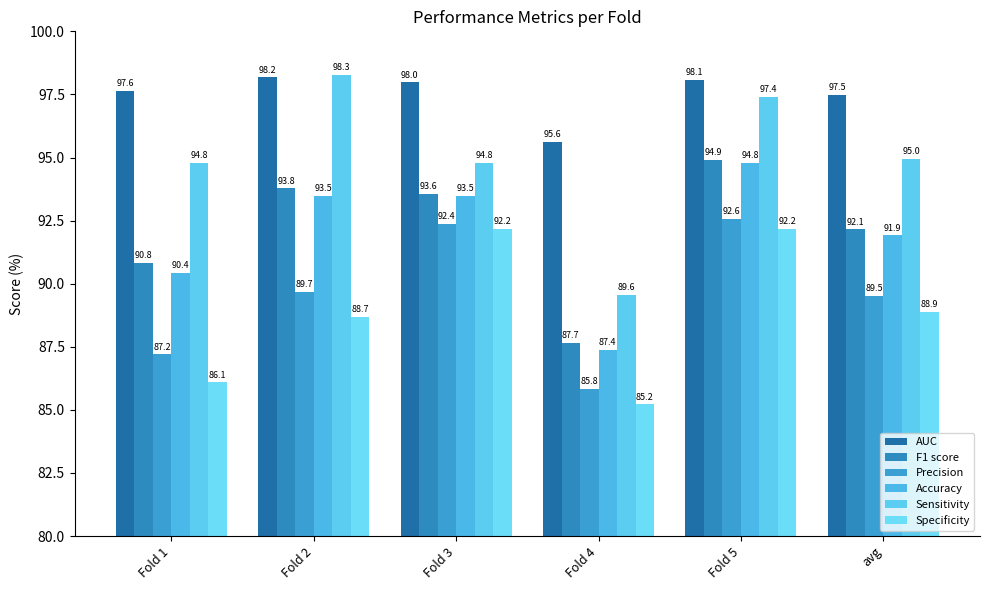

List the labels in order of Sensitivity value, smallest first.

Fold 4, Fold 1, Fold 3, avg, Fold 5, Fold 2